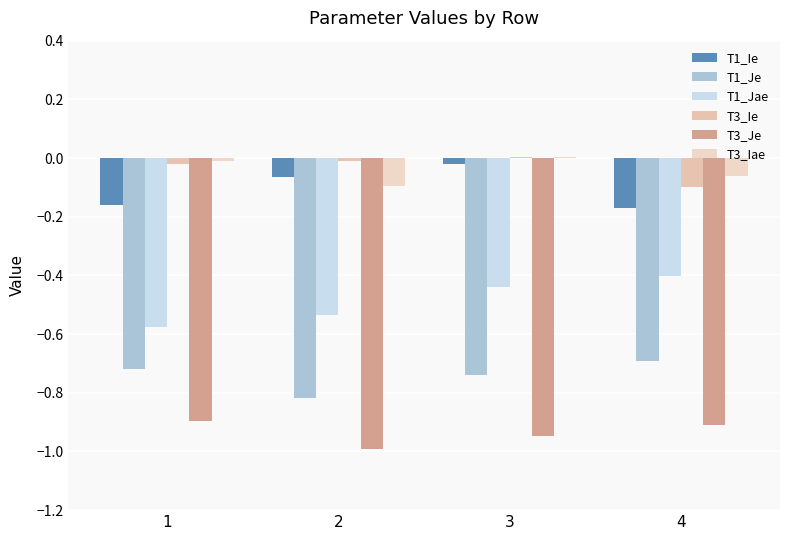

Reading left to right, list all the values displayed in this chart.

T1_Ie: -0.2	-0.1	-0.0	-0.2
T1_Je: -0.7	-0.8	-0.7	-0.7
T1_Jae: -0.6	-0.5	-0.4	-0.4
T3_Ie: -0.0	-0.0	0.0	-0.1
T3_Je: -0.9	-1.0	-0.9	-0.9
T3_Iae: -0.0	-0.1	0.0	-0.1